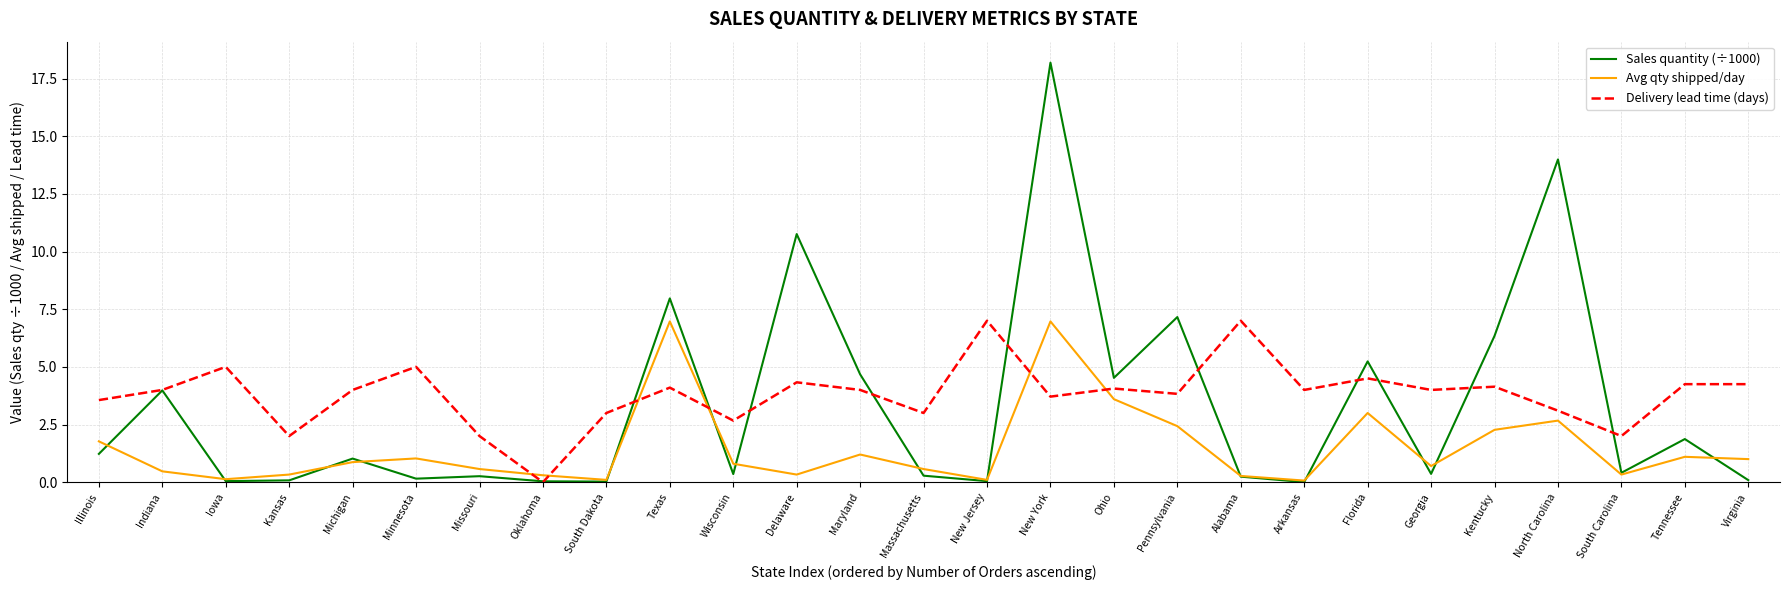

Which series changed the most between Massachusetts and Alabama?

Delivery lead time (days)